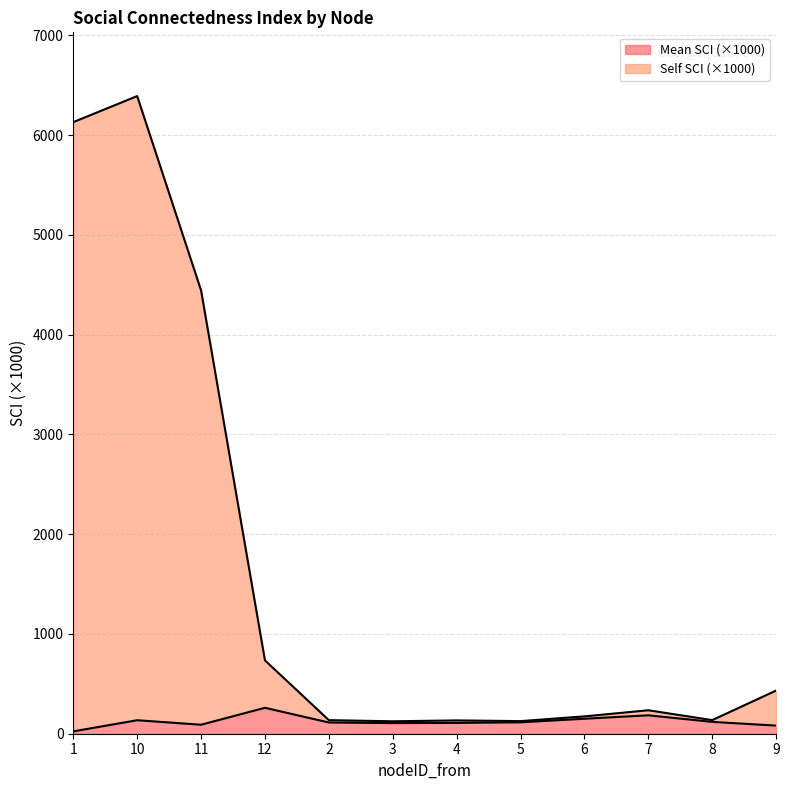

At how many categories does at least one series exceed 417?

5